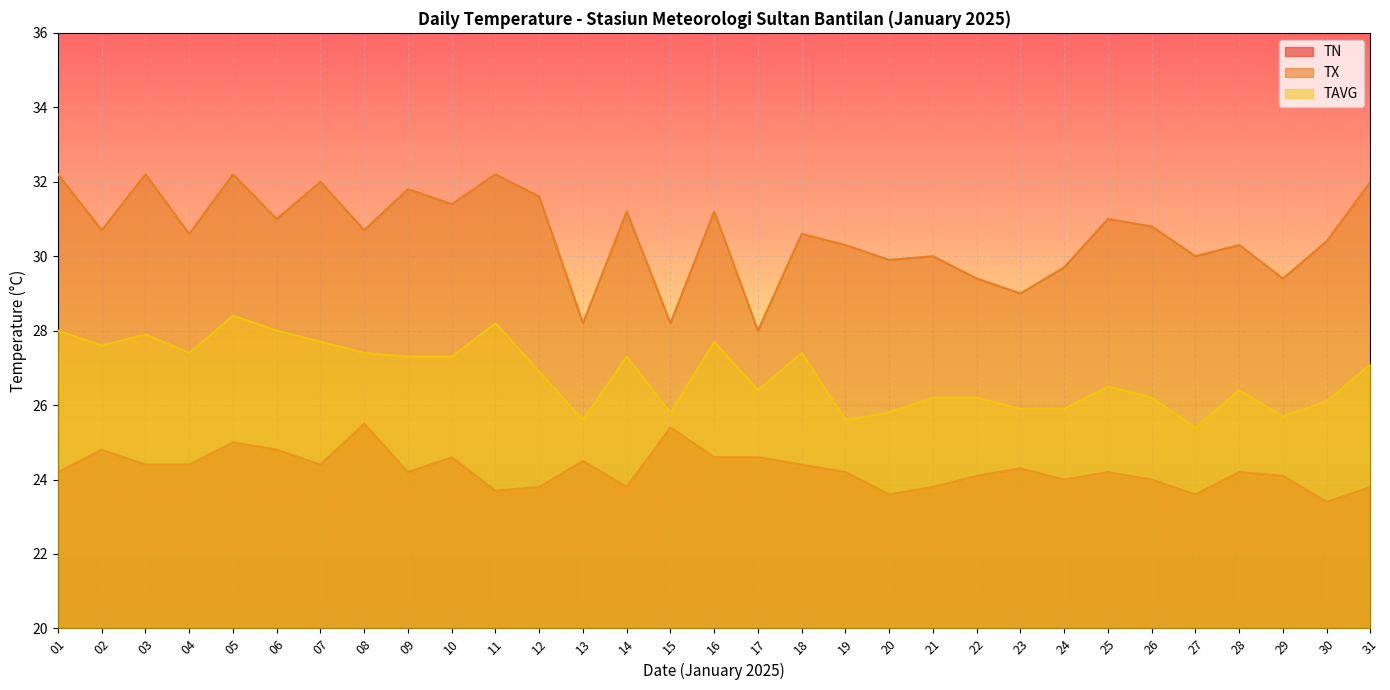

Which series has the largest total across all categories?

TX